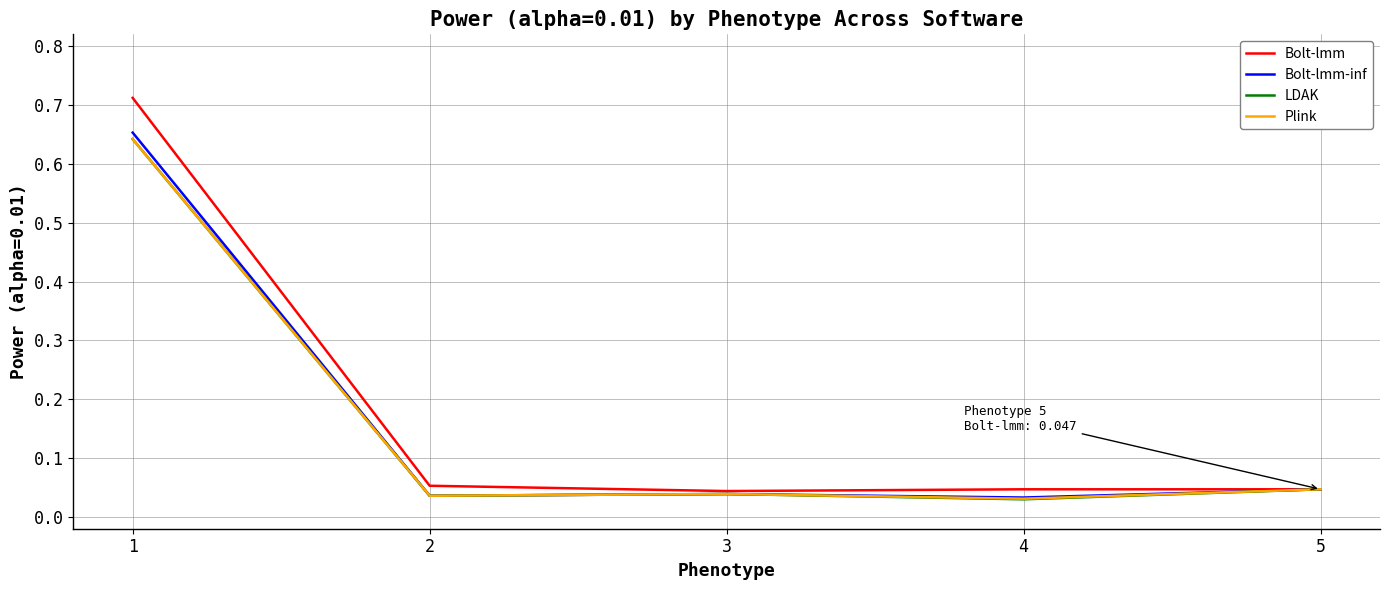

Which series changed the most between 1 and 3?

Bolt-lmm